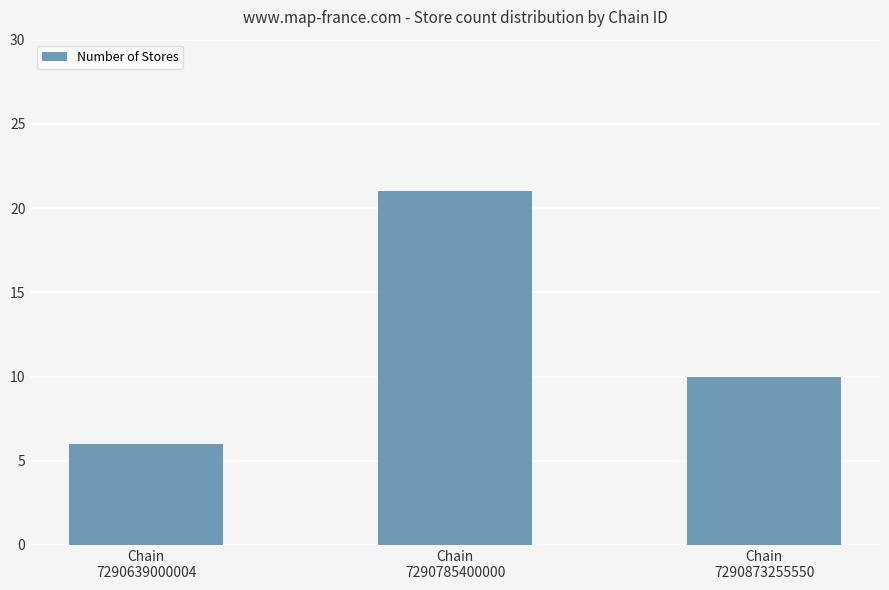

What is the difference between the second highest and minimum values?

4